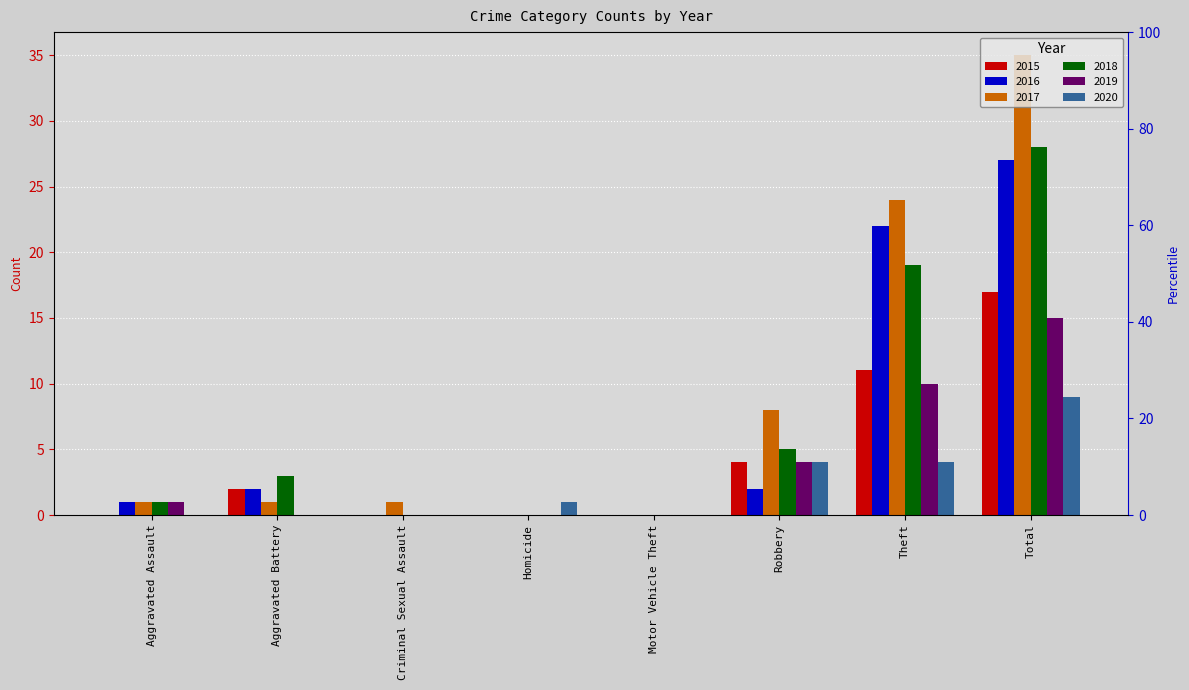

Are the bars grouped side by side (vs. stacked)?

Yes